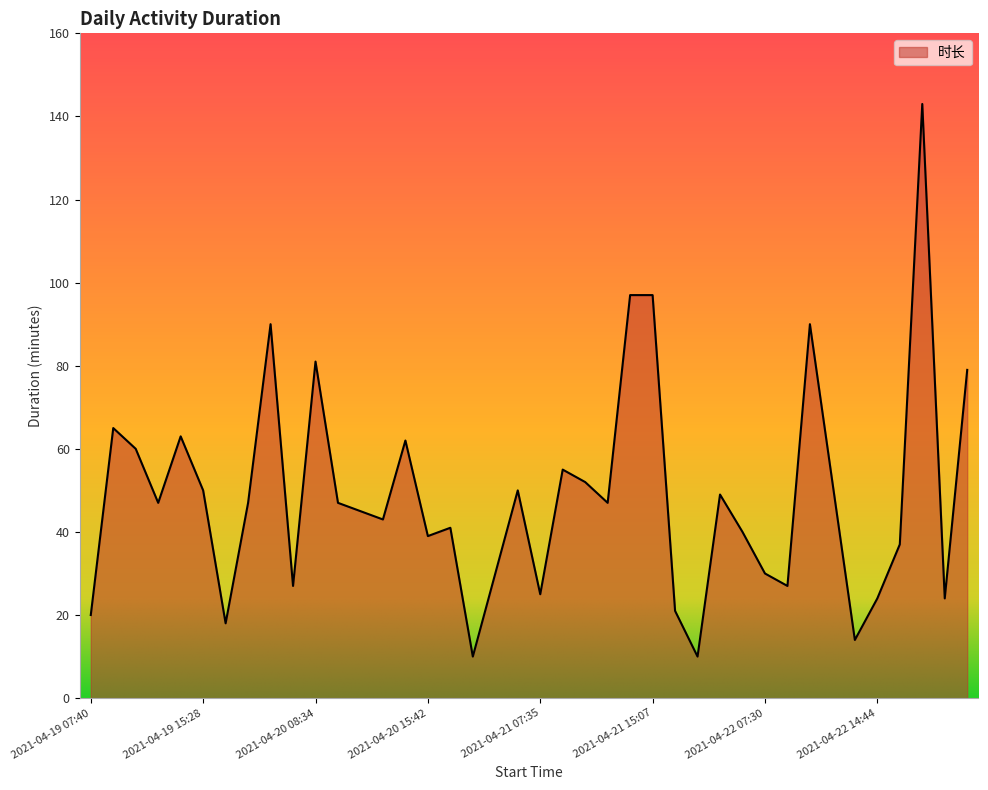

What is the difference between the second highest and second lowest values?

87